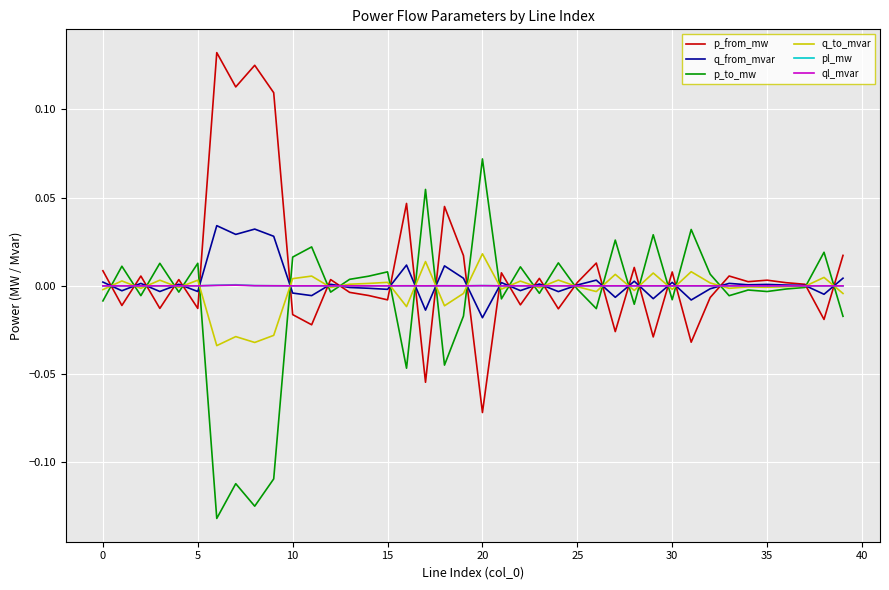

Which series has the widest spread of values?

p_from_mw